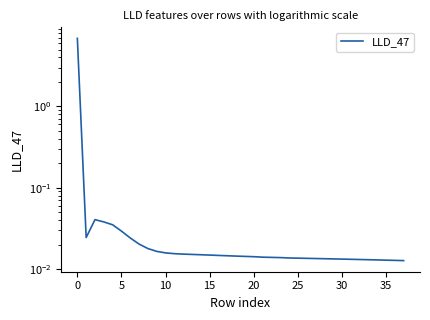

Reading left to right, transcribe all the data shown in this chart.

6.9	0.0	0.0	0.0	0.0	0.0	0.0	0.0	0.0	0.0	0.0	0.0	0.0	0.0	0.0	0.0	0.0	0.0	0.0	0.0	0.0	0.0	0.0	0.0	0.0	0.0	0.0	0.0	0.0	0.0	0.0	0.0	0.0	0.0	0.0	0.0	0.0	0.0